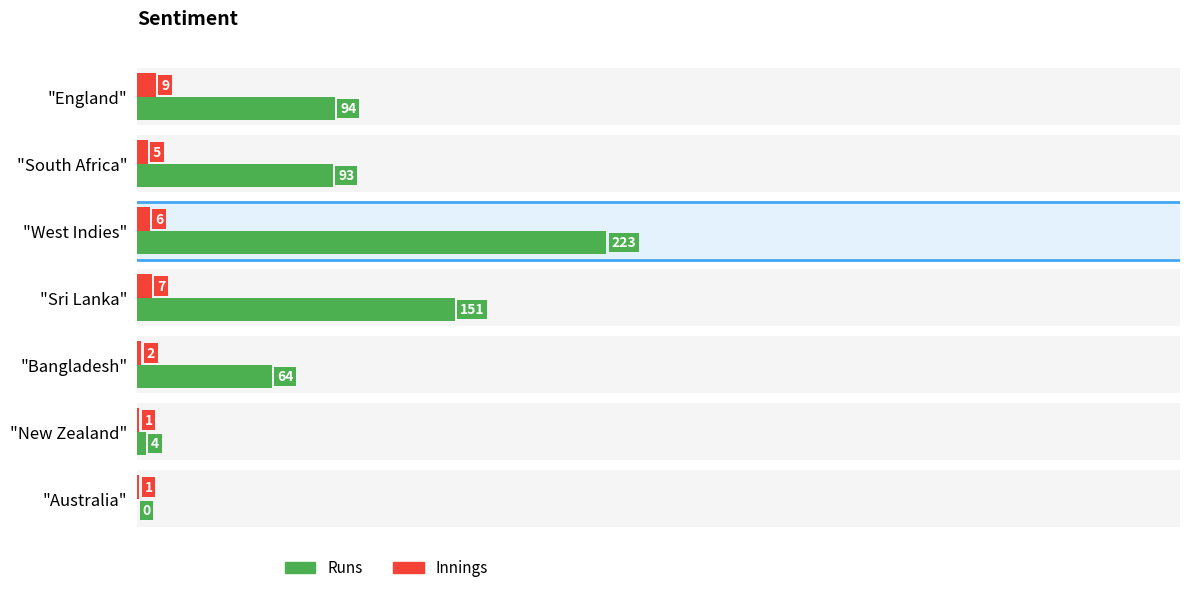

At "Bangladesh", list the series in order from smallest to largest.

Innings, Runs